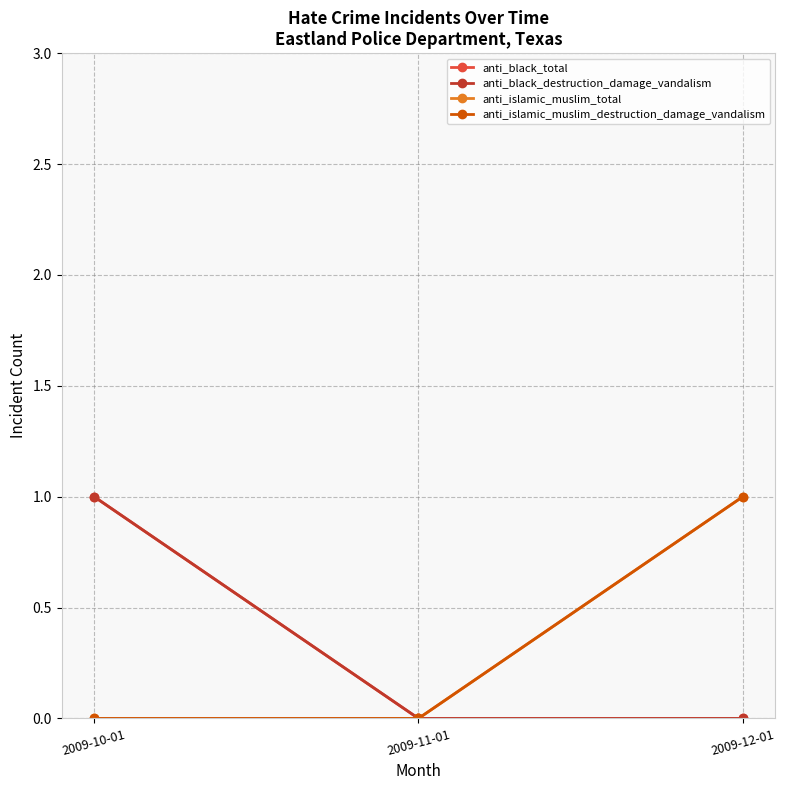

Between 2009-10-01 and 2009-12-01, which series saw the biggest shift?

anti_black_total